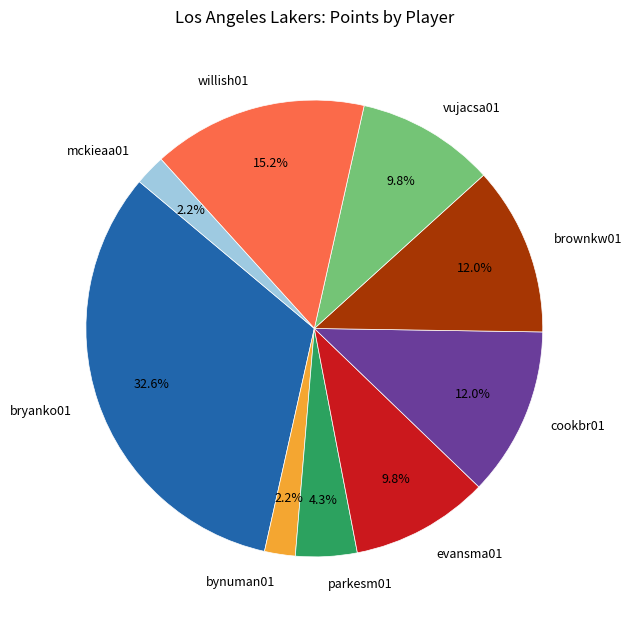

Combined, what portion of the pie is bynuman01 and parkesm01?

6.5%